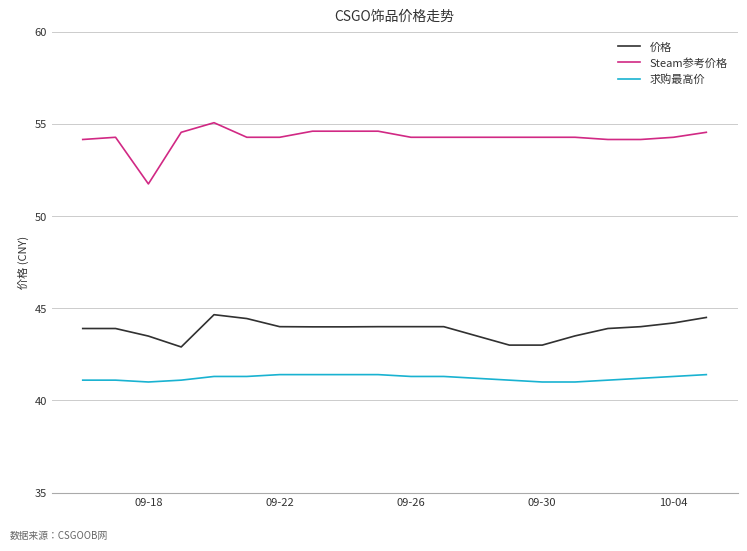

At how many categories does at least one series exceed 41?

20